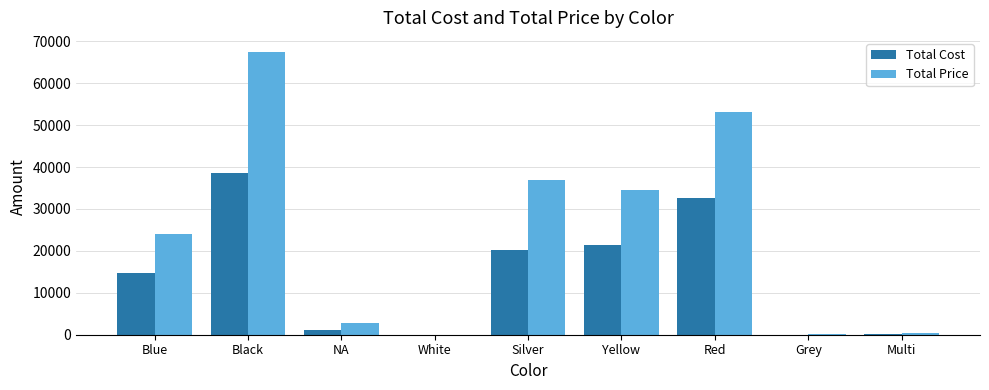

Which series changed the most between Black and Silver?

Total Price